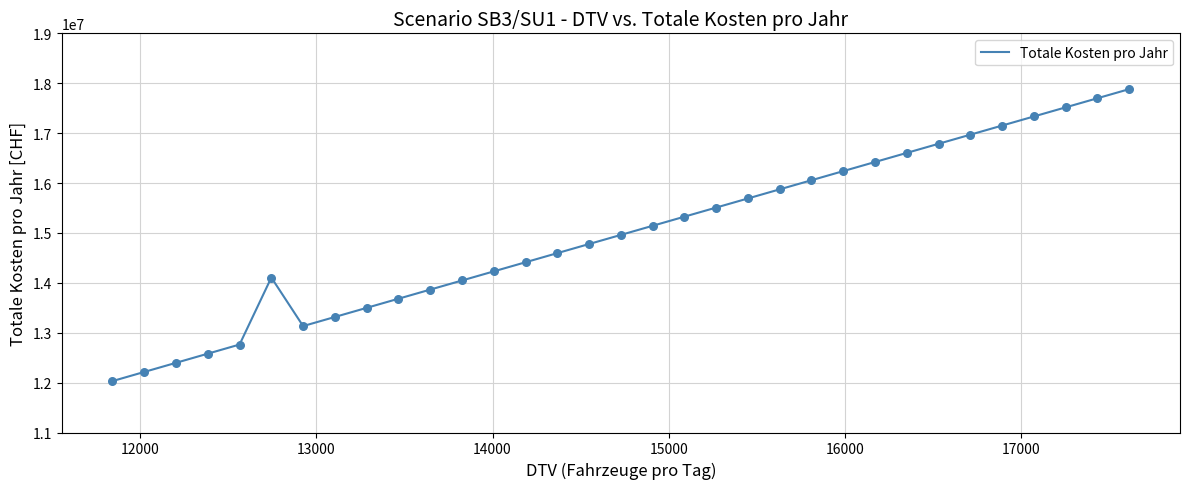

What is the difference between the maximum and minimum values?

5850929.1